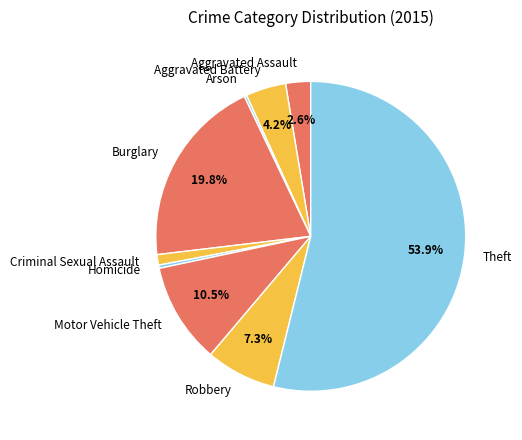

Do Aggravated Assault and Motor Vehicle Theft together represent more than half of the pie?

No